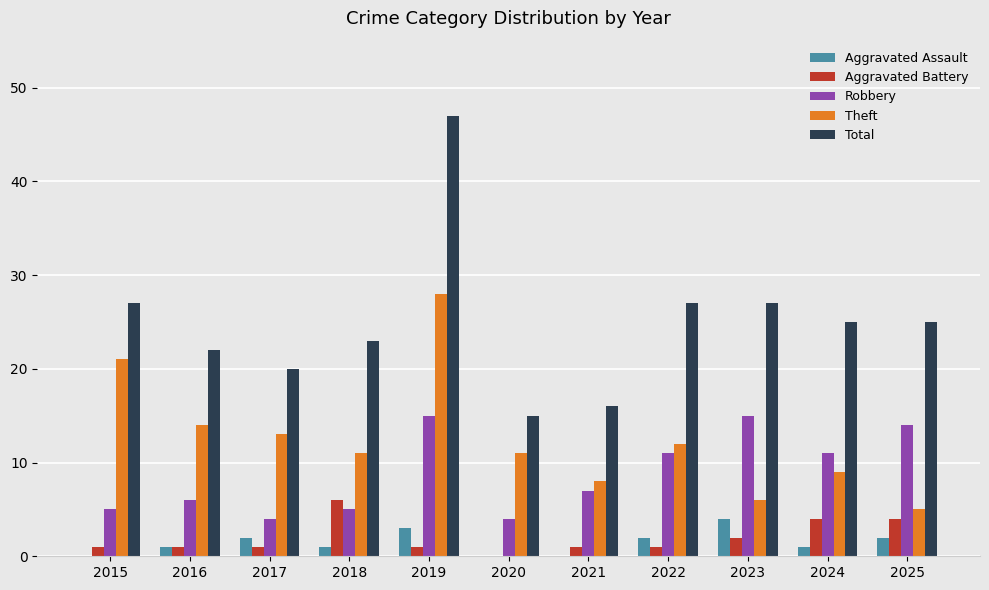

The Aggravated Assault series shows 2 at 2023. True or false?

False